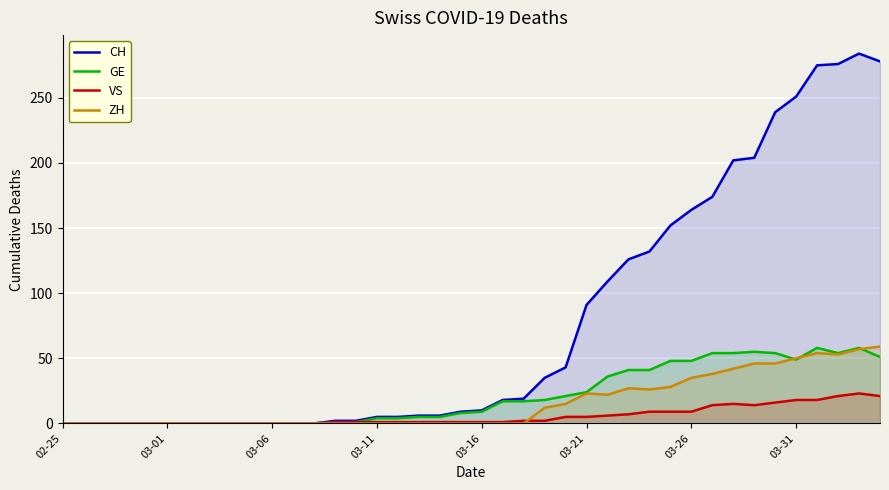

How many positive values does the ZH series have?

17